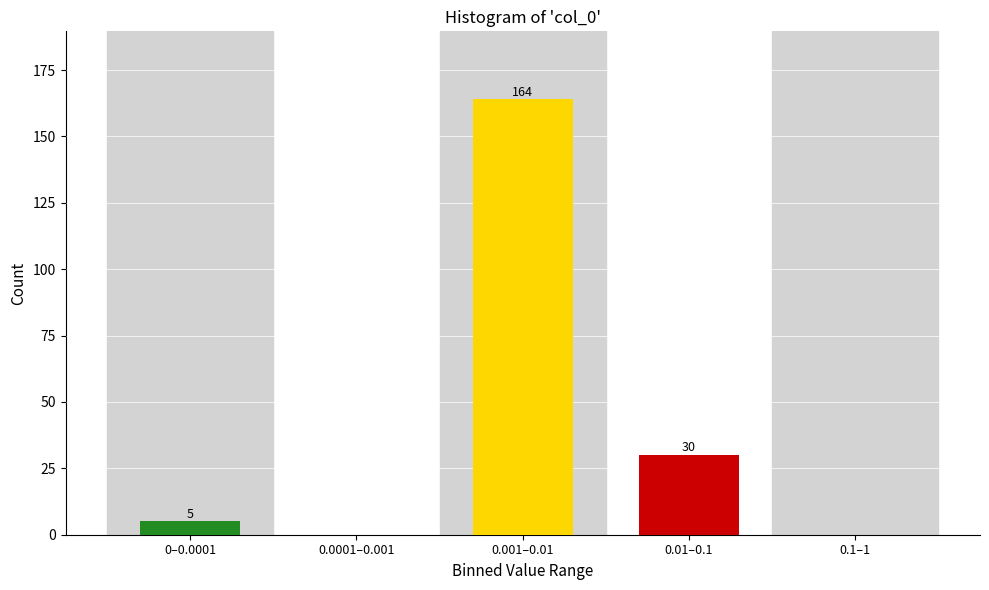

Reading right to left, extract all data points from this chart.

0.1–1=0	0.01–0.1=30	0.001–0.01=164	0.0001–0.001=0	0–0.0001=5